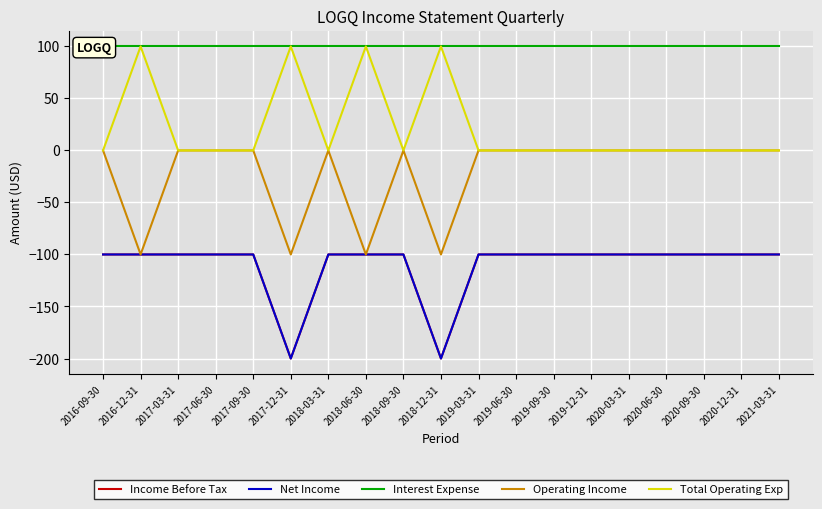

True or false: Operating Income has more than 2 interior local peaks.

False